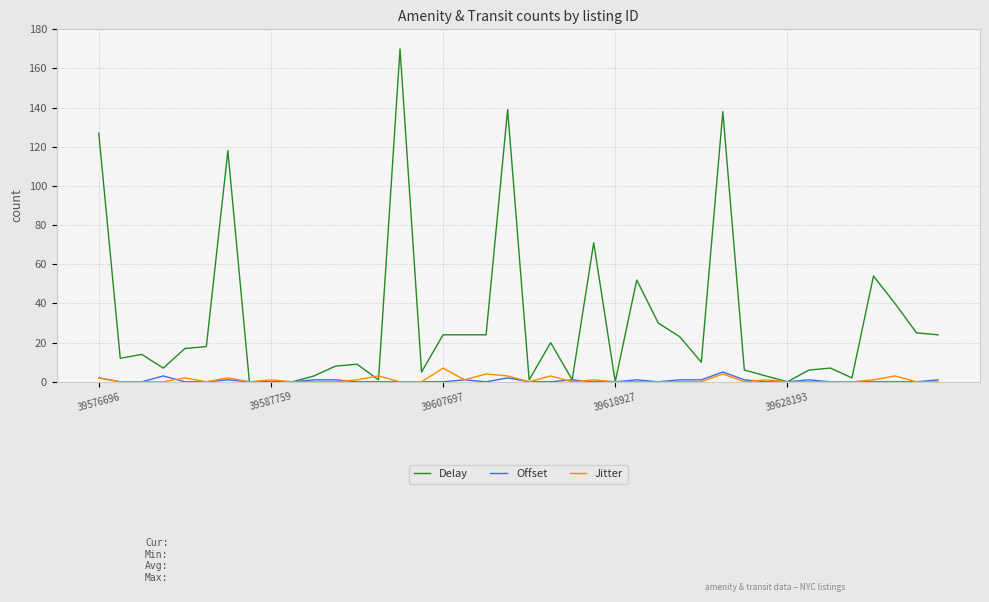

Which series has the largest total across all categories?

Delay